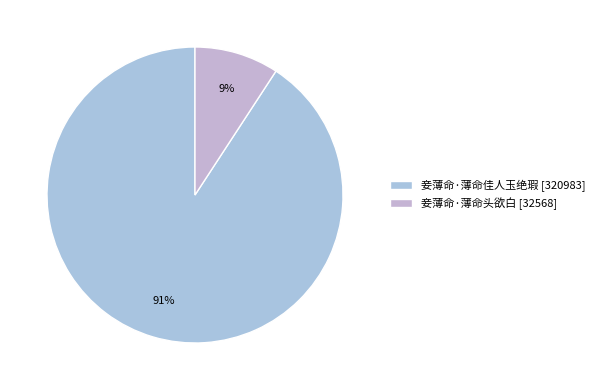

True or false: 妾薄命·薄命头欲白 accounts for 2% of the total.

False